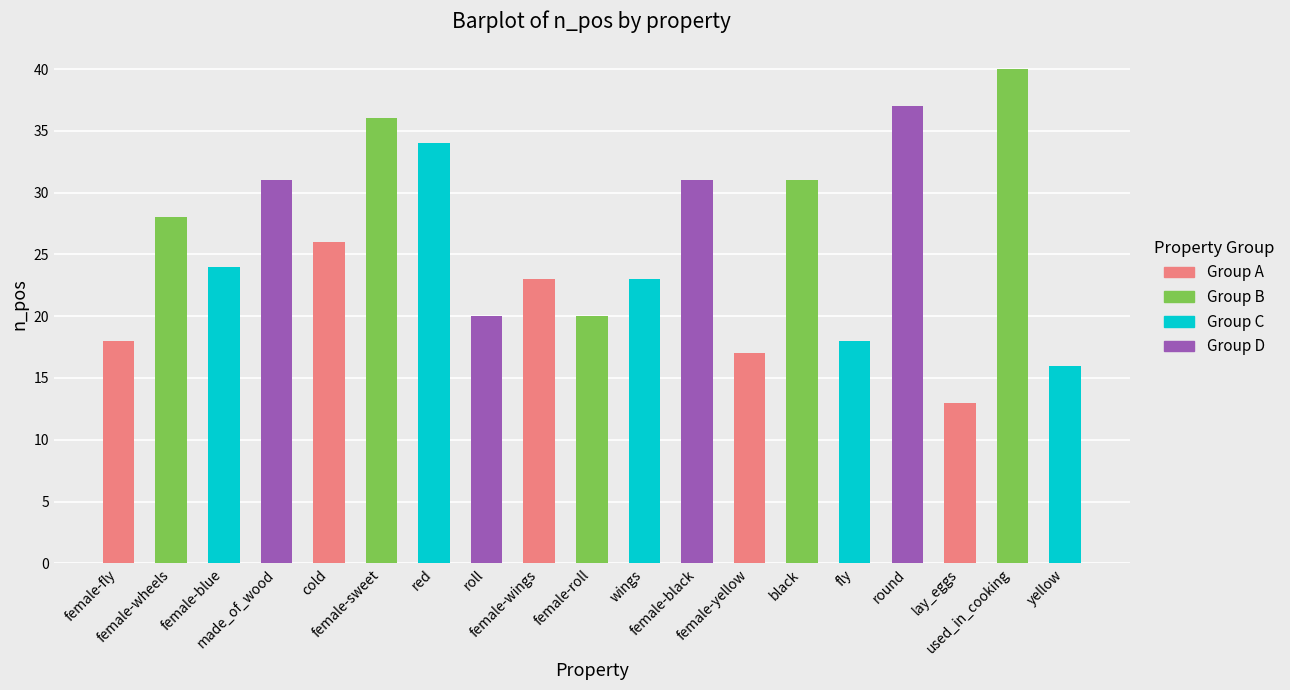

How many values exceed 24?

9